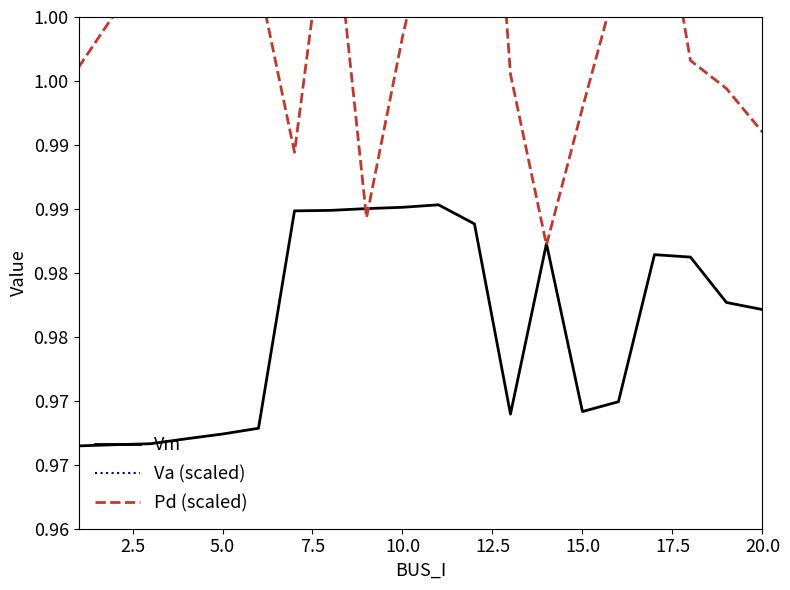

What are all the series names shown in the legend?

Vm, Va (scaled), Pd (scaled)